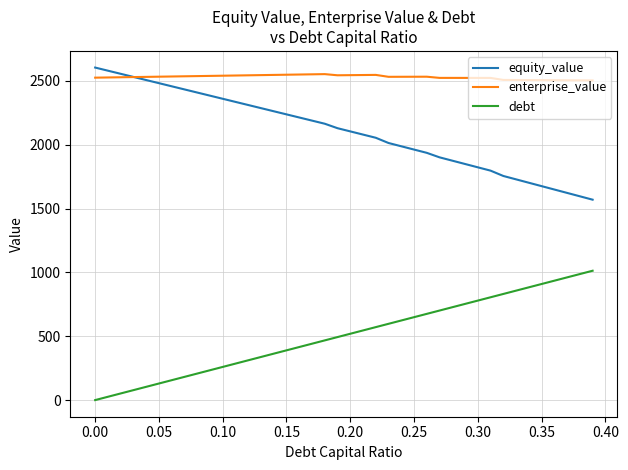

What is the difference between the maximum and minimum values in the debt series?

1013.0